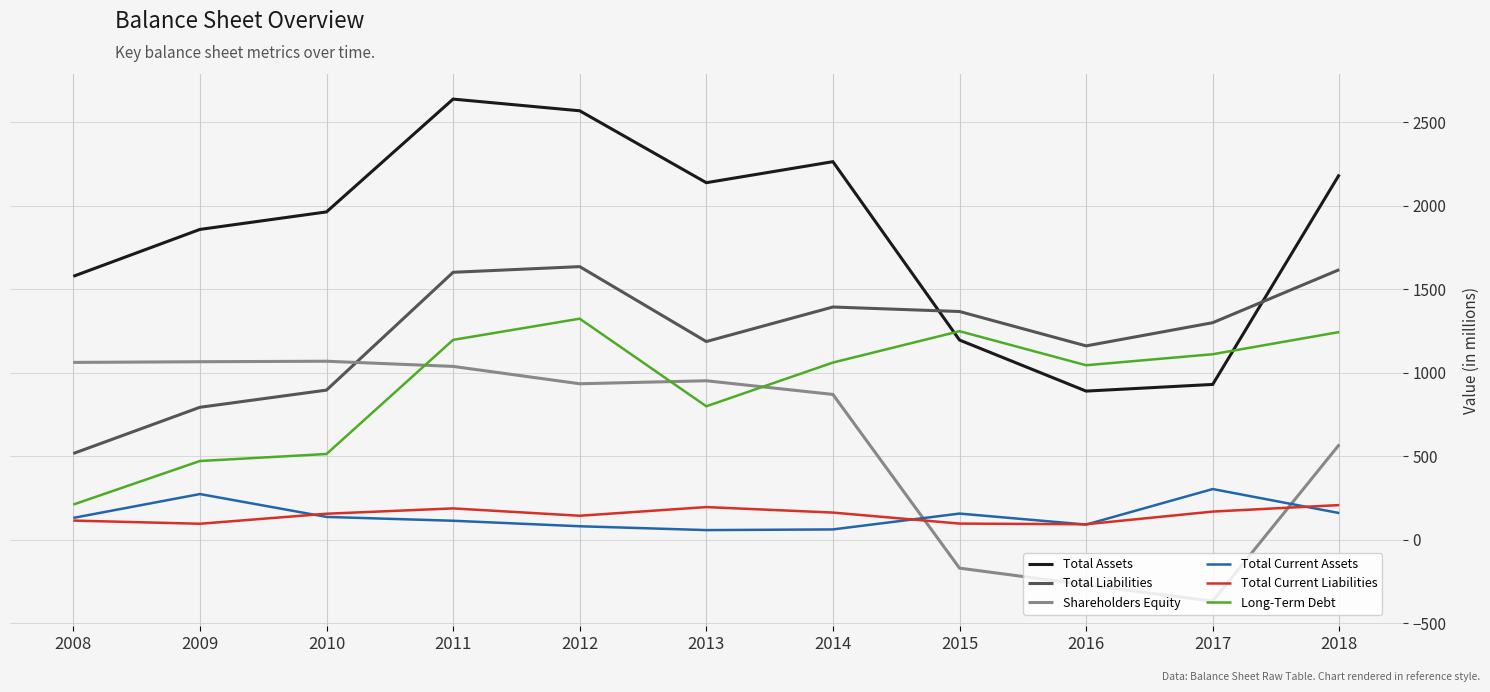

Which series has the largest total across all categories?

Total Assets